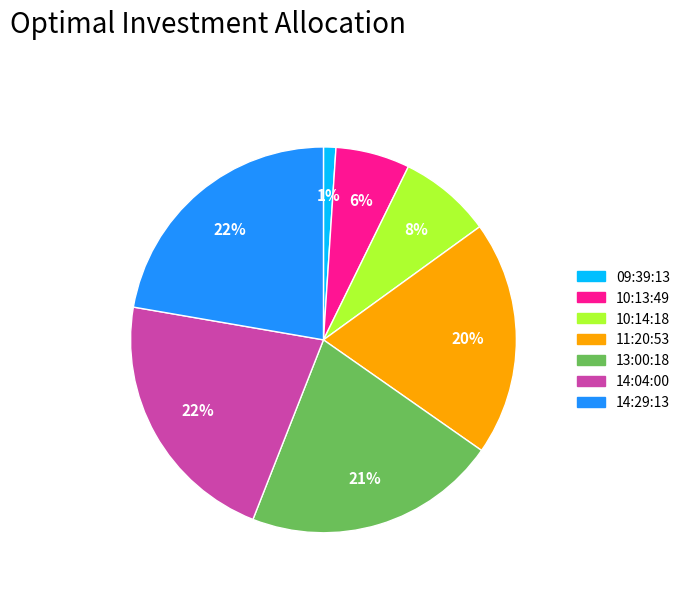

To the nearest percent, what percentage of the pie is 09:39:13?

1%